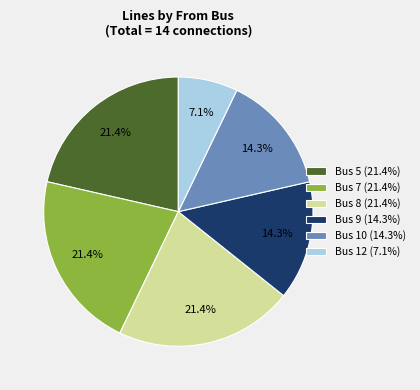

What is the ratio of the value at Bus 8 to the value at Bus 9?

1.5